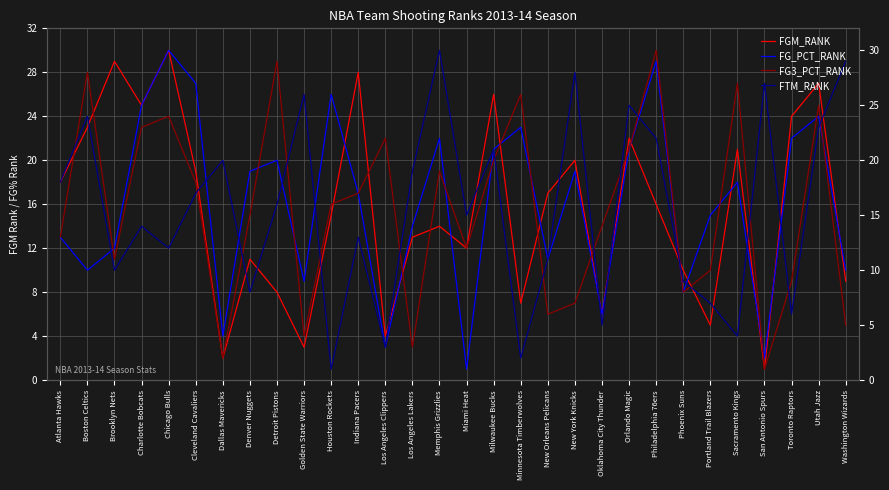

Reading left to right, what are all the values shown in this chart?

FGM_RANK: Atlanta Hawks=18	Boston Celtics=23	Brooklyn Nets=29	Charlotte Bobcats=25	Chicago Bulls=30	Cleveland Cavaliers=19	Dallas Mavericks=2	Denver Nuggets=11	Detroit Pistons=8	Golden State Warriors=3	Houston Rockets=15	Indiana Pacers=28	Los Angeles Clippers=4	Los Angeles Lakers=13	Memphis Grizzlies=14	Miami Heat=12	Milwaukee Bucks=26	Minnesota Timberwolves=7	New Orleans Pelicans=17	New York Knicks=20	Oklahoma City Thunder=6	Orlando Magic=22	Philadelphia 76ers=16	Phoenix Suns=10	Portland Trail Blazers=5	Sacramento Kings=21	San Antonio Spurs=1	Toronto Raptors=24	Utah Jazz=27	Washington Wizards=9
FG_PCT_RANK: Atlanta Hawks=13	Boston Celtics=10	Brooklyn Nets=12	Charlotte Bobcats=25	Chicago Bulls=30	Cleveland Cavaliers=27	Dallas Mavericks=4	Denver Nuggets=19	Detroit Pistons=20	Golden State Warriors=9	Houston Rockets=26	Indiana Pacers=17	Los Angeles Clippers=3	Los Angeles Lakers=14	Memphis Grizzlies=22	Miami Heat=1	Milwaukee Bucks=21	Minnesota Timberwolves=23	New Orleans Pelicans=11	New York Knicks=19	Oklahoma City Thunder=6	Orlando Magic=21	Philadelphia 76ers=29	Phoenix Suns=8	Portland Trail Blazers=15	Sacramento Kings=18	San Antonio Spurs=2	Toronto Raptors=22	Utah Jazz=24	Washington Wizards=10
FG3_PCT_RANK: Atlanta Hawks=13	Boston Celtics=28	Brooklyn Nets=11	Charlotte Bobcats=23	Chicago Bulls=24	Cleveland Cavaliers=18	Dallas Mavericks=2	Denver Nuggets=15	Detroit Pistons=29	Golden State Warriors=4	Houston Rockets=16	Indiana Pacers=17	Los Angeles Clippers=22	Los Angeles Lakers=3	Memphis Grizzlies=19	Miami Heat=12	Milwaukee Bucks=20	Minnesota Timberwolves=26	New Orleans Pelicans=6	New York Knicks=7	Oklahoma City Thunder=14	Orlando Magic=21	Philadelphia 76ers=30	Phoenix Suns=8	Portland Trail Blazers=10	Sacramento Kings=27	San Antonio Spurs=1	Toronto Raptors=9	Utah Jazz=25	Washington Wizards=5
FTM_RANK: Atlanta Hawks=18	Boston Celtics=24	Brooklyn Nets=10	Charlotte Bobcats=14	Chicago Bulls=12	Cleveland Cavaliers=17	Dallas Mavericks=20	Denver Nuggets=8	Detroit Pistons=16	Golden State Warriors=26	Houston Rockets=1	Indiana Pacers=13	Los Angeles Clippers=3	Los Angeles Lakers=19	Memphis Grizzlies=30	Miami Heat=15	Milwaukee Bucks=21	Minnesota Timberwolves=2	New Orleans Pelicans=11	New York Knicks=28	Oklahoma City Thunder=5	Orlando Magic=25	Philadelphia 76ers=22	Phoenix Suns=9	Portland Trail Blazers=7	Sacramento Kings=4	San Antonio Spurs=27	Toronto Raptors=6	Utah Jazz=23	Washington Wizards=29